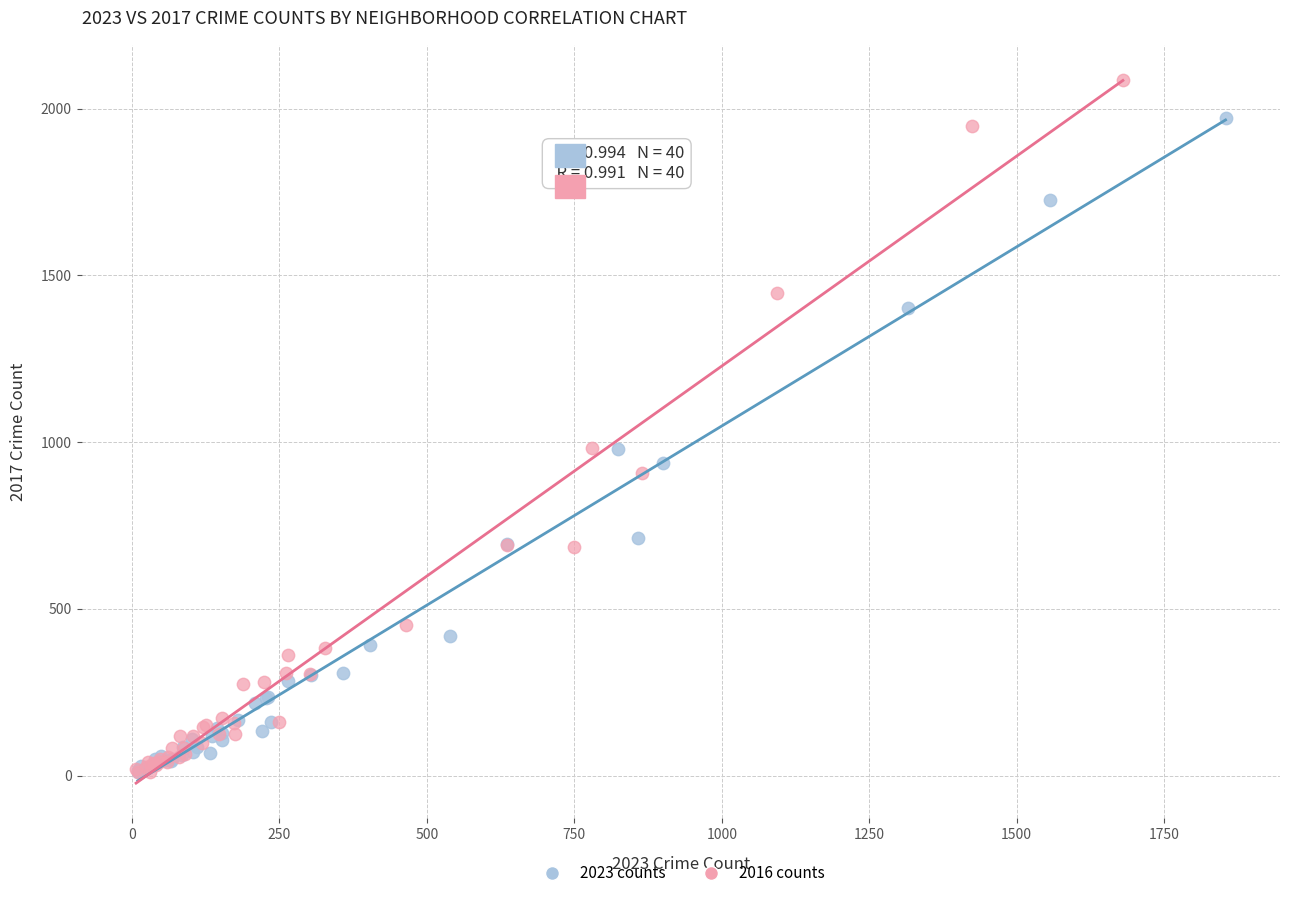

Which series has the widest spread of Y values?

2016 counts